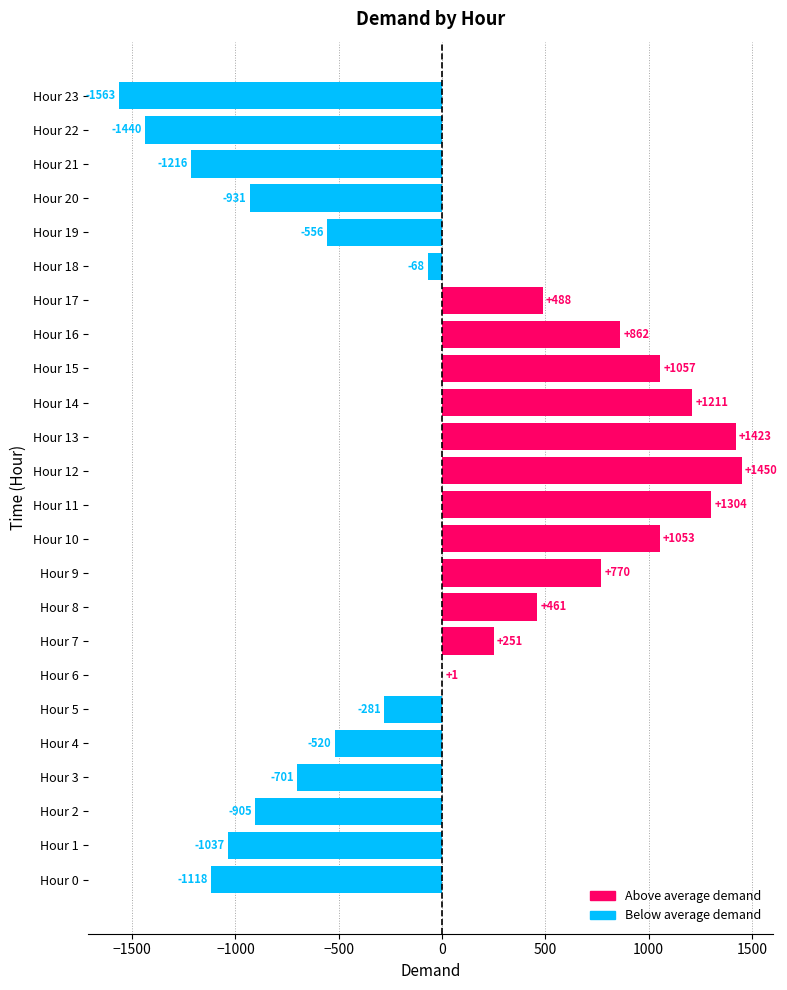

Which series changed the most between Hour 13 and Hour 22?

Below average